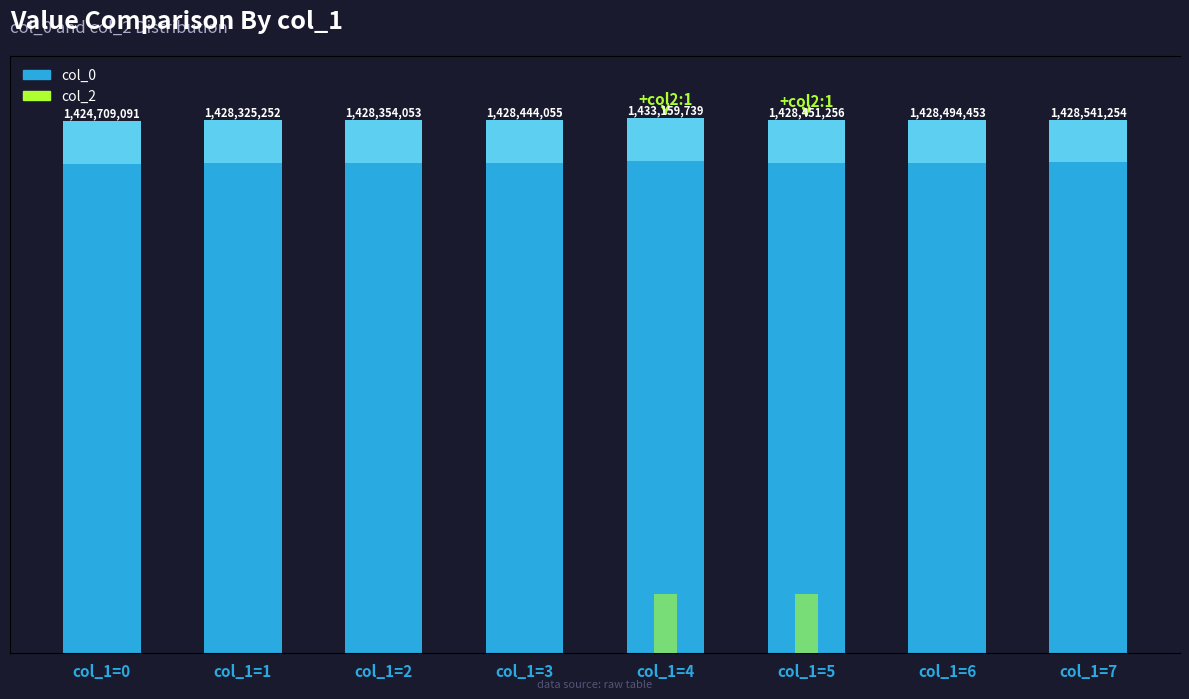

Rank the series by their maximum value, from highest to lowest.

col_0, col_2